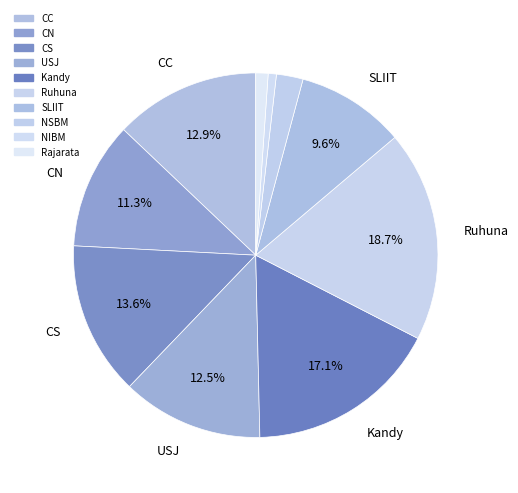

Count the number of slices in the pie.

10